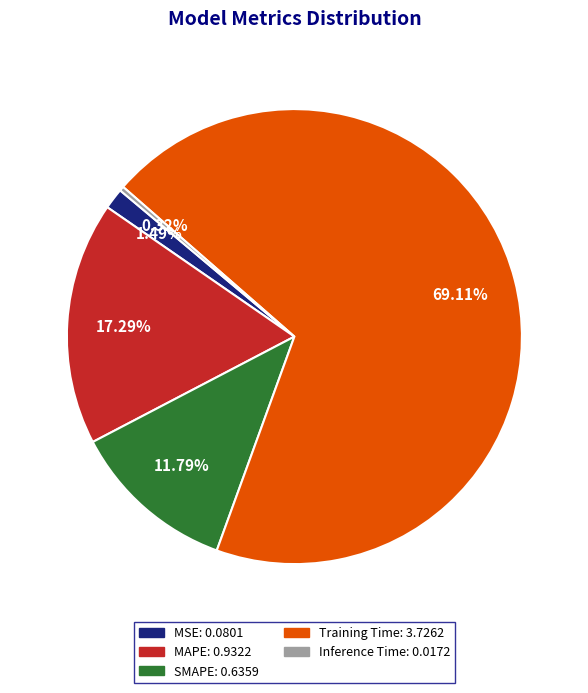

How many slices are in this pie chart?

5